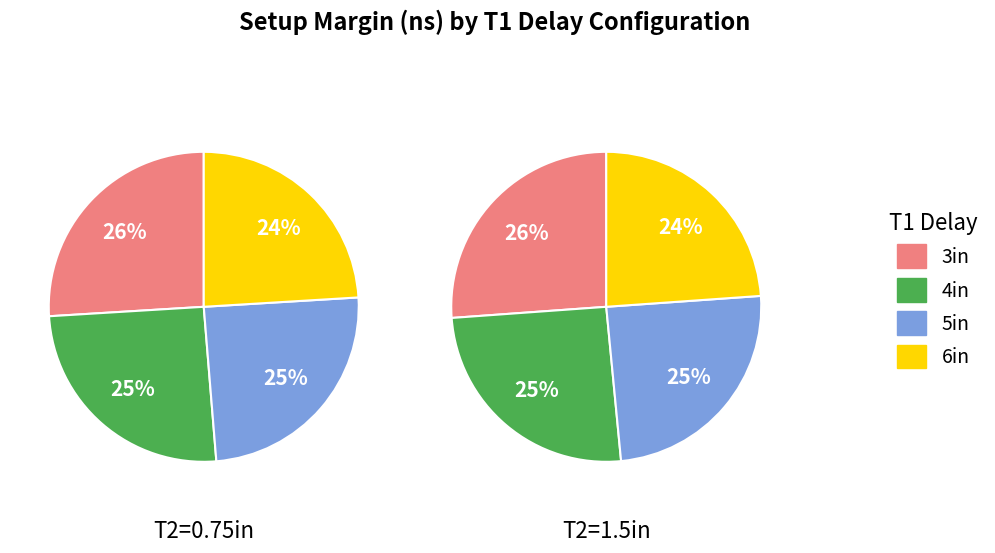

True or false: 3in accounts for 12% of the total.

False